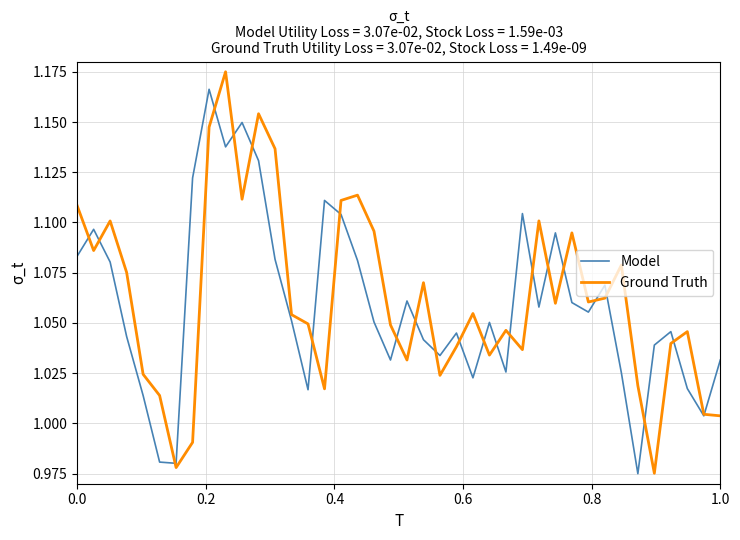

Rank the series by their maximum value, from lowest to highest.

Model, Ground Truth